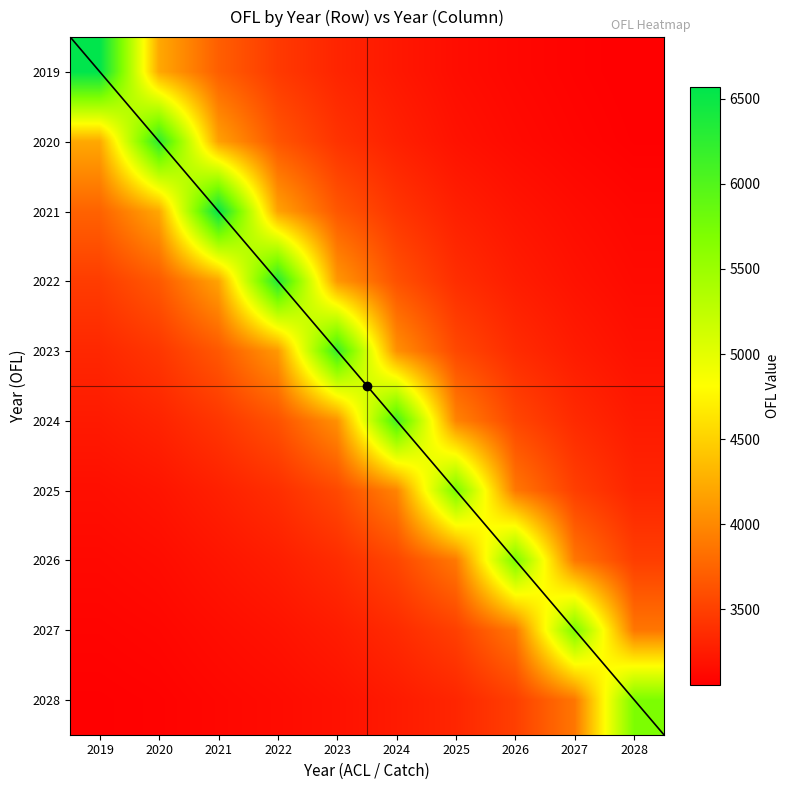

What is the smallest value displayed?

3058.2